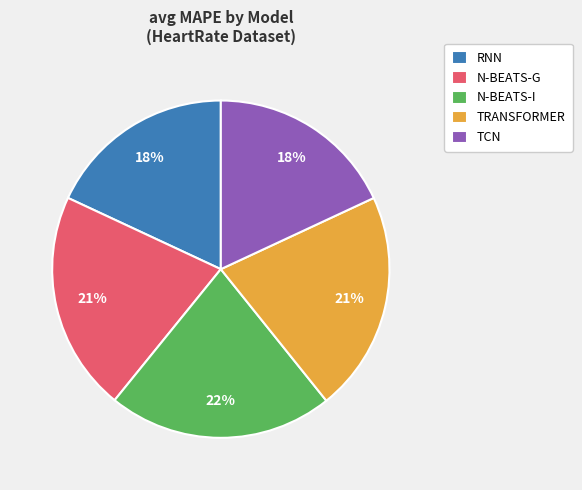

The N-BEATS-G slice represents 21% of the pie. True or false?

True